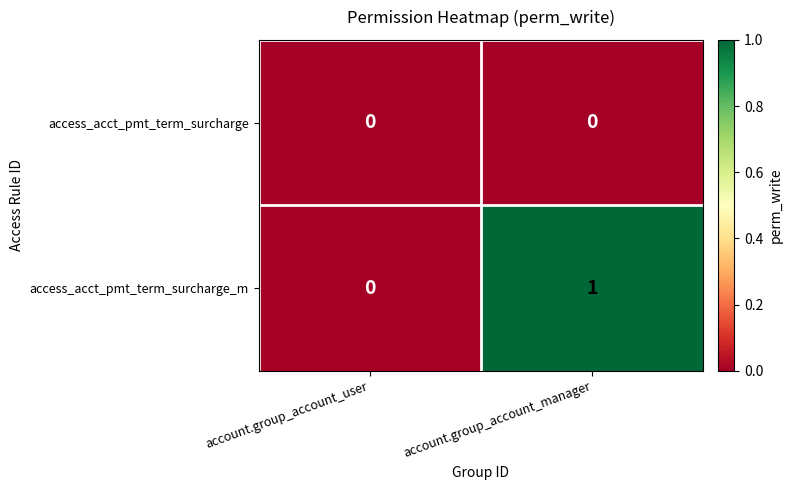

The value of access_acct_pmt_term_surcharge_m at account.group_account_user is 0. True or false?

True